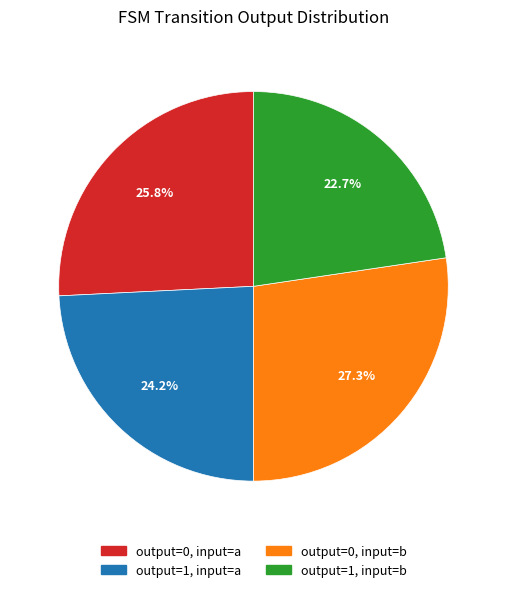

To the nearest percent, what percentage of the pie is output=0, input=a?

26%